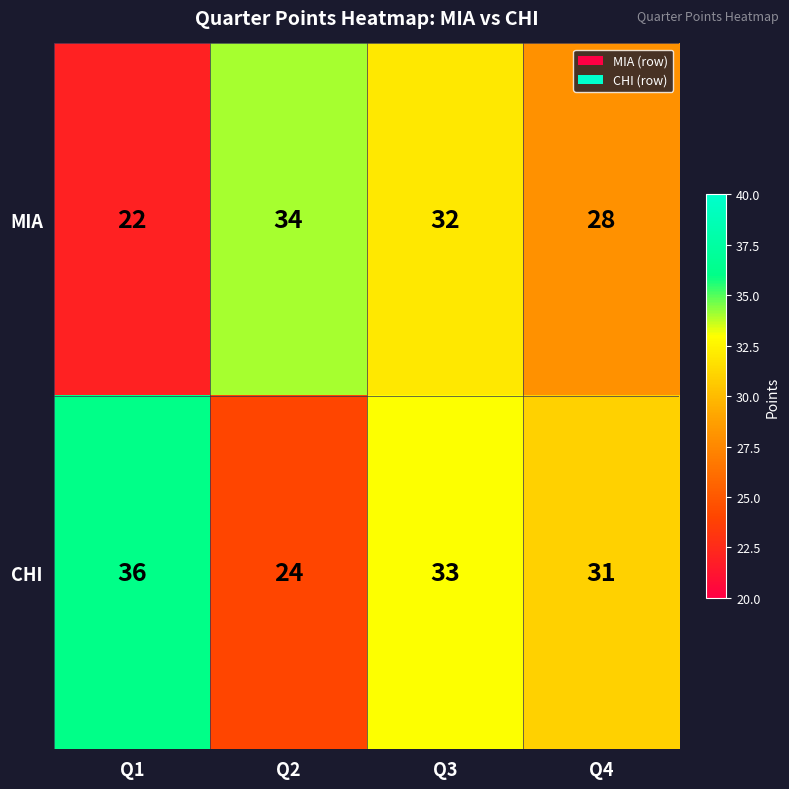

At Q4, list the series in order from largest to smallest.

CHI, MIA